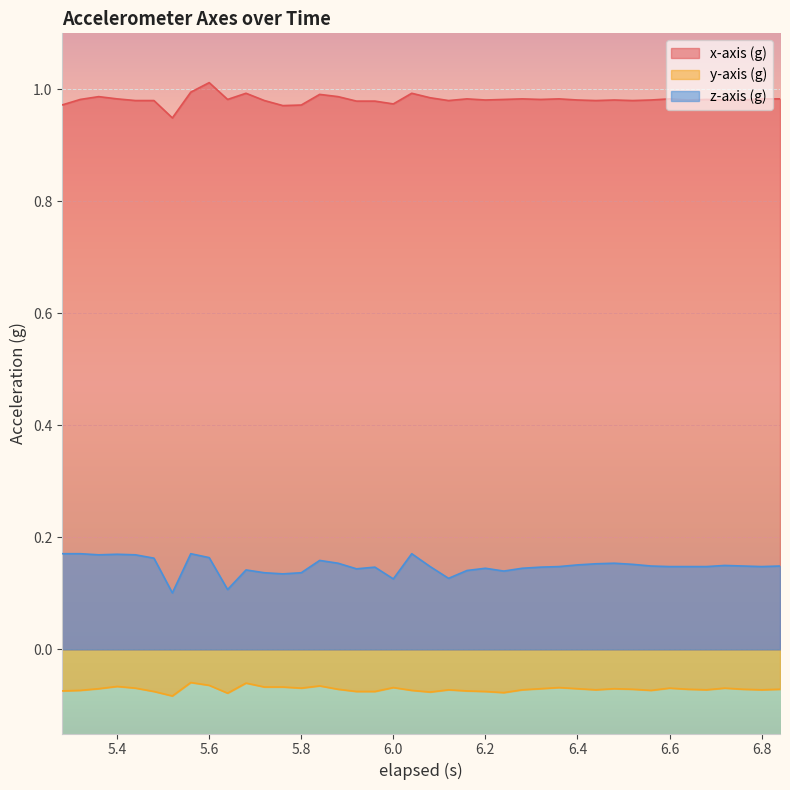

Where is the first local maximum for x-axis (g)?

5.36